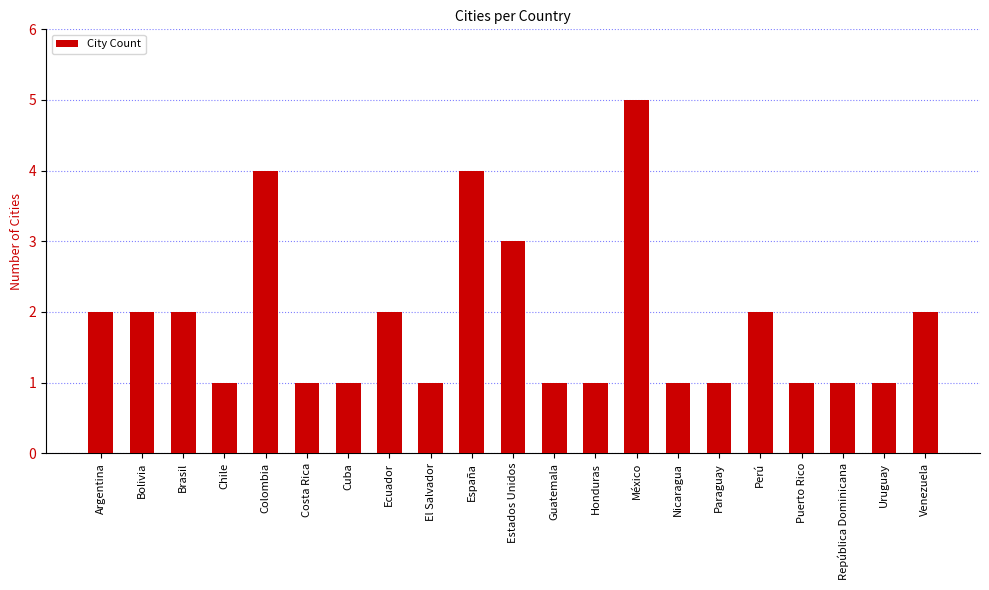

What is the label of the 17th bar from the left?

Perú